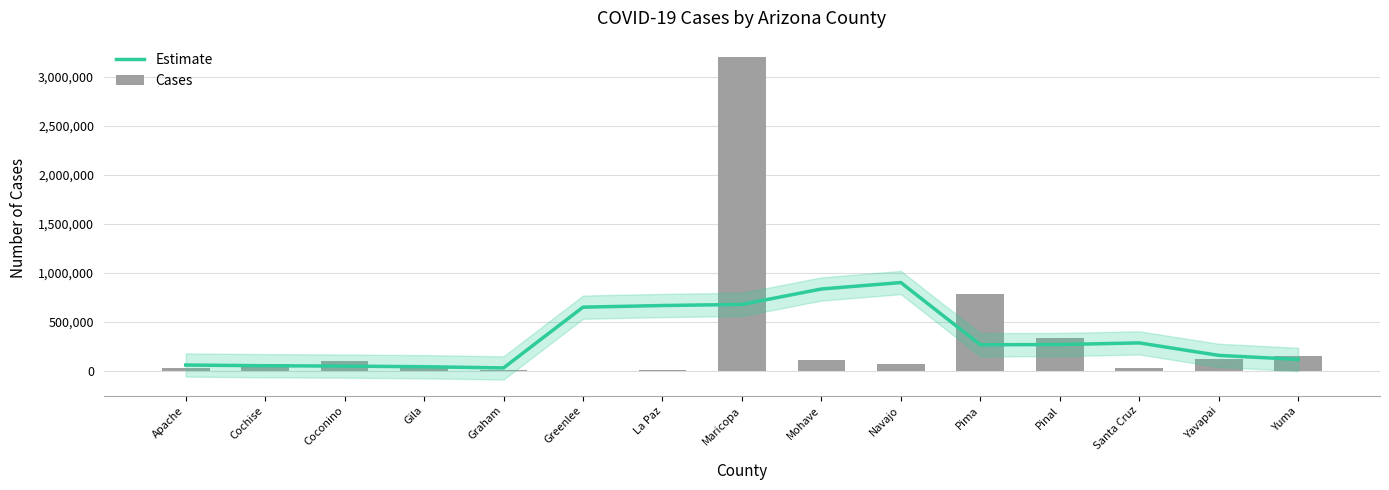

What is the value of the Estimate bar at the 5th from the left?

33248.8